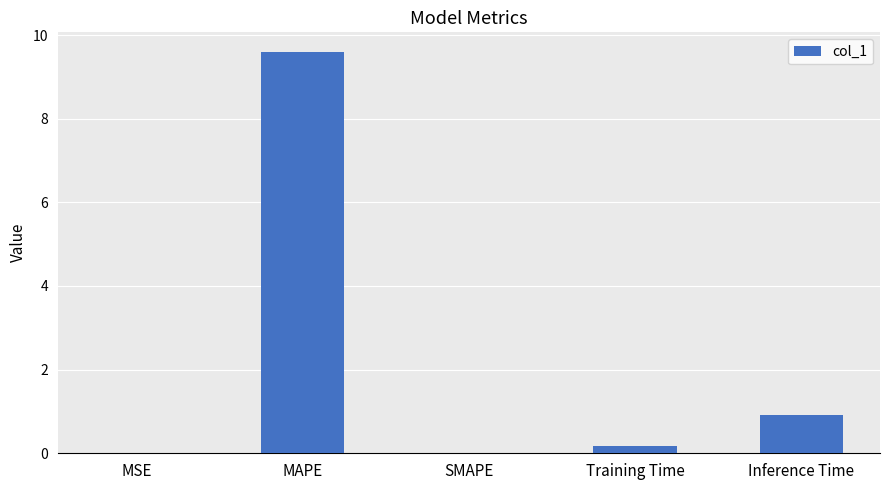

What is the sum of all values?

10.7